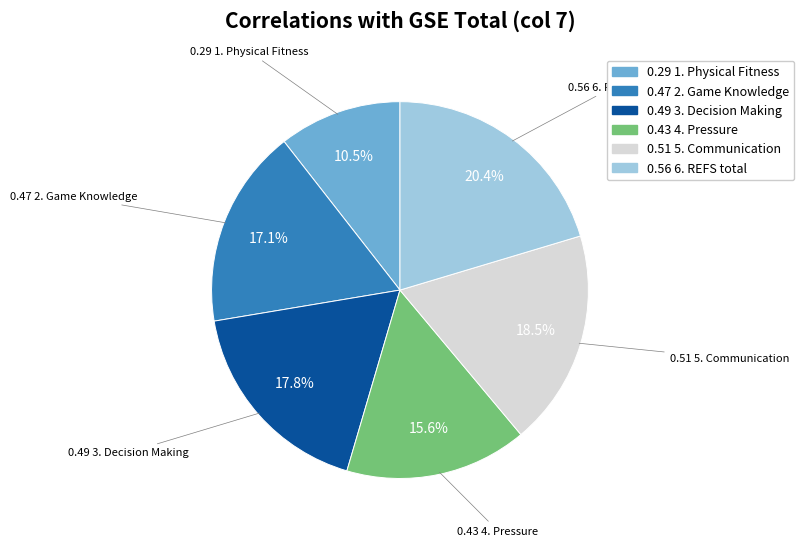

Is there any slice that represents more than half of the pie?

No